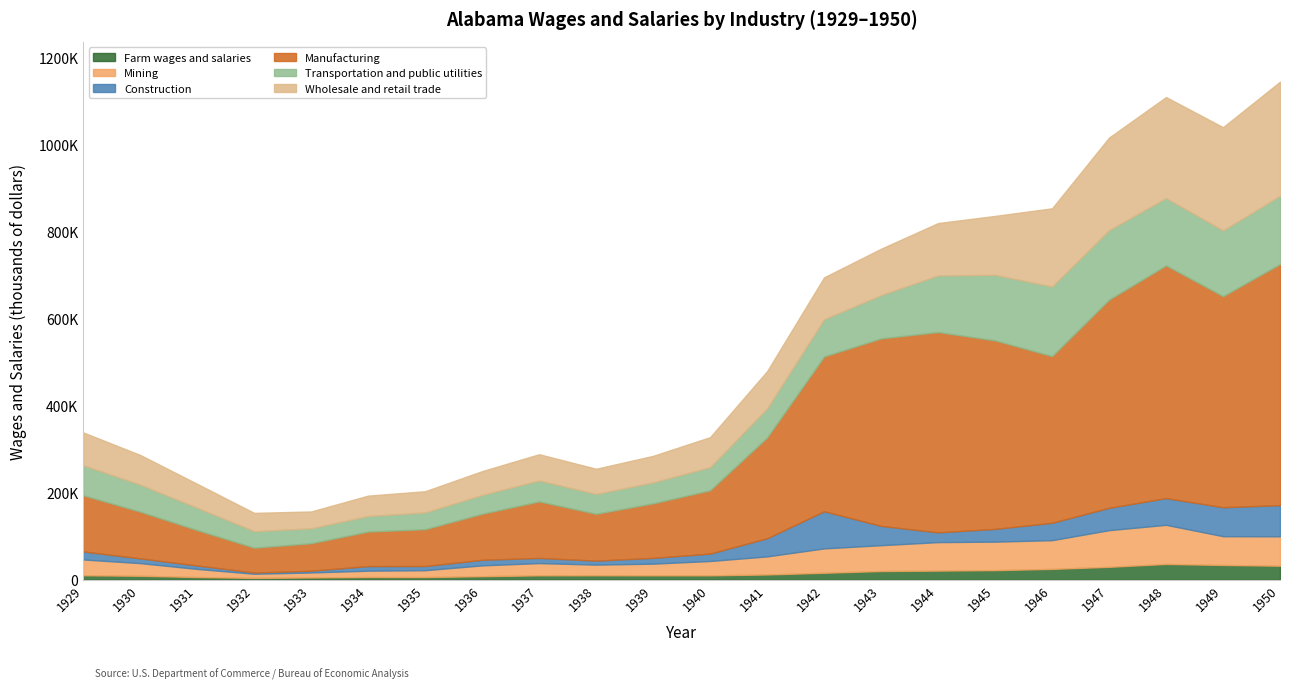

In Transportation and public utilities, how many points are lower than both neighbors (excluding endpoints)?

3